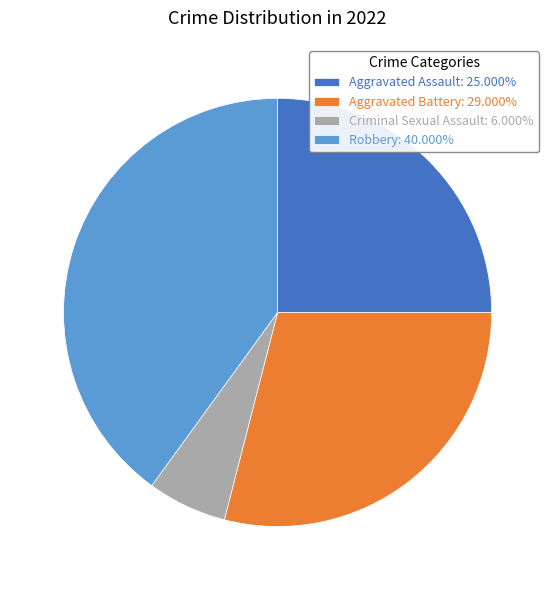

Is the sum of Criminal Sexual Assault: 6.000% and Aggravated Assault: 25.000% greater than half?

No